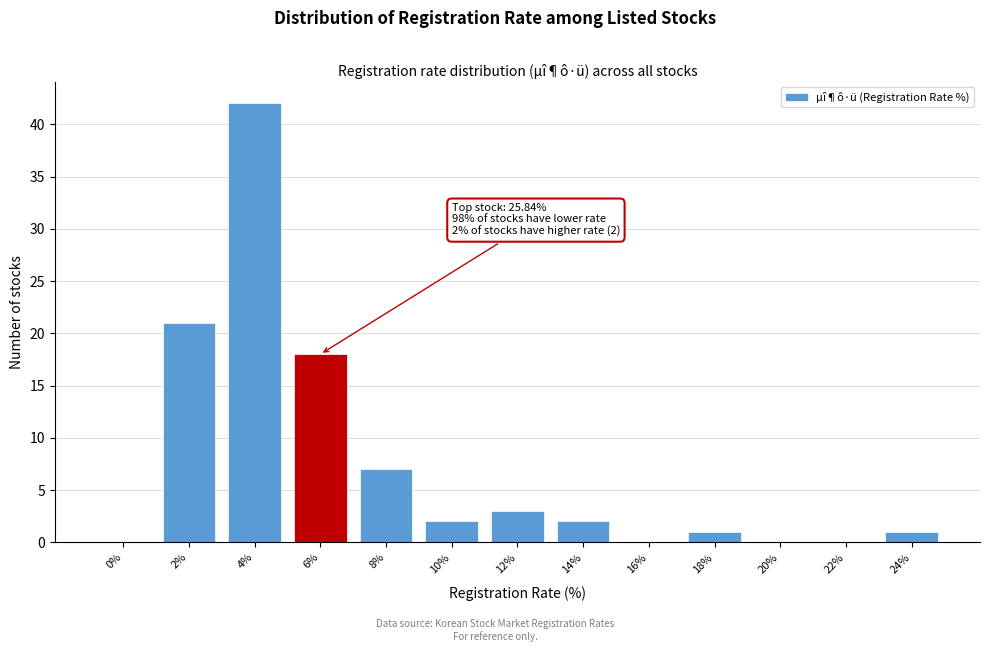

Reading left to right, what are all the values shown in this chart?

0%=0	2%=21	4%=42	6%=18	8%=7	10%=2	12%=3	14%=2	16%=0	18%=1	20%=0	22%=0	24%=1